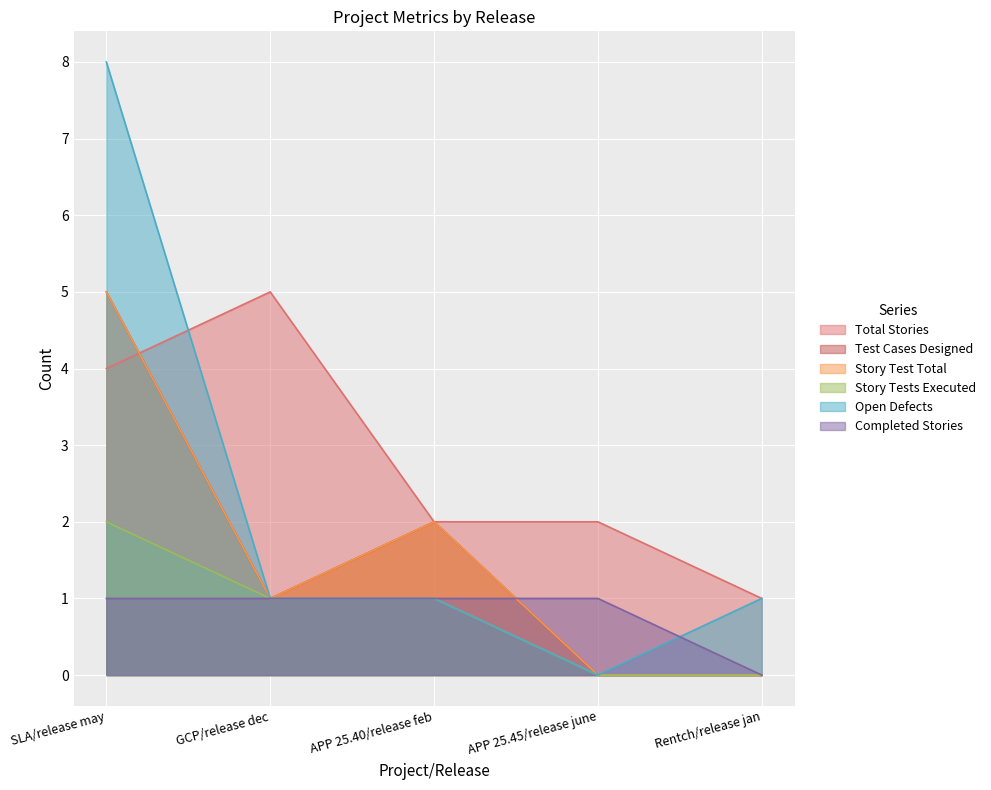

What is the approximate value of Total Stories at APP 25.40/release feb?

2